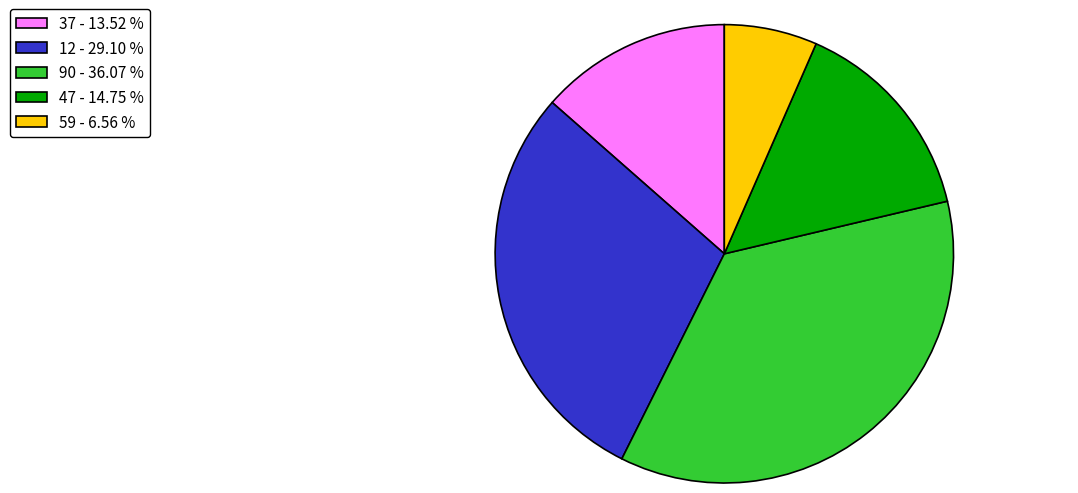

What is the largest slice in the pie chart?

90